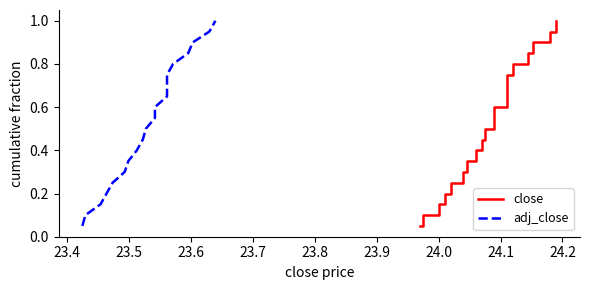

What is the smallest value displayed?

0.1